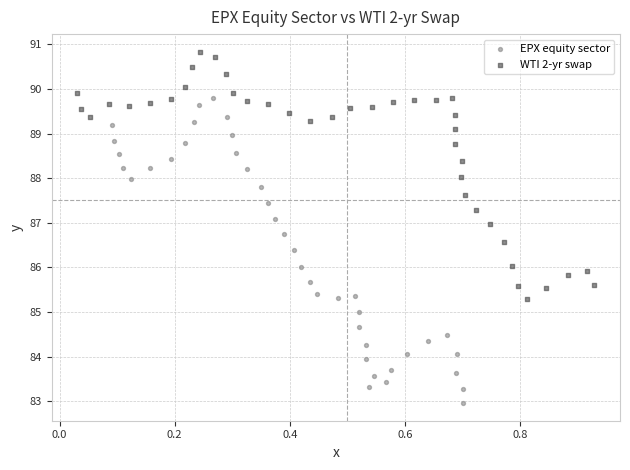

Which series has the widest spread of Y values?

EPX equity sector